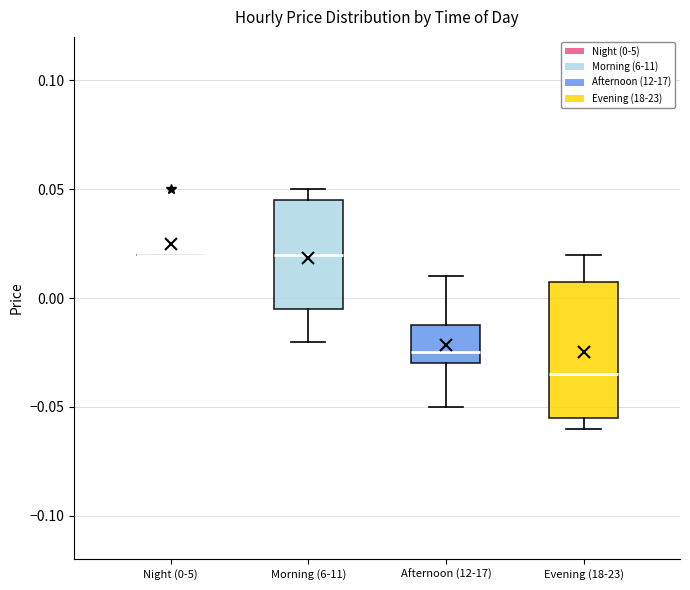

Reading left to right, read every box against the y-axis: the position of its median line, the range the box covers, and the ends of its whiskers. The values are not printed on the chart, so give them approximately, as read against the axis.

Night (0-5): box collapsed to a line at 0.020, whiskers 0.020 to 0.020
Morning (6-11): median 0.020, box -0.005 to 0.045, whiskers -0.020 to 0.050
Afternoon (12-17): median -0.025, box -0.030 to -0.010, whiskers -0.050 to 0.010
Evening (18-23): median -0.035, box -0.055 to 0.010, whiskers -0.060 to 0.020